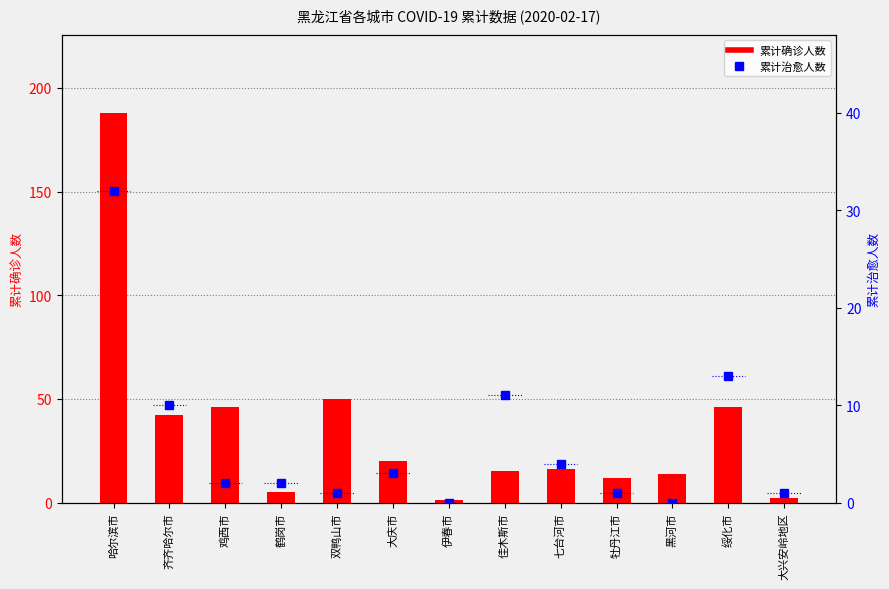

Reading left to right, transcribe all the data shown in this chart.

累计确诊人数: 哈尔滨市=188	齐齐哈尔市=42	鸡西市=46	鹤岗市=5	双鸭山市=50	大庆市=20	伊春市=1	佳木斯市=15	七台河市=16	牡丹江市=12	黑河市=14	绥化市=46	大兴安岭地区=2
累计治愈人数: 哈尔滨市=32	齐齐哈尔市=10	鸡西市=2	鹤岗市=2	双鸭山市=1	大庆市=3	伊春市=0	佳木斯市=11	七台河市=4	牡丹江市=1	黑河市=0	绥化市=13	大兴安岭地区=1